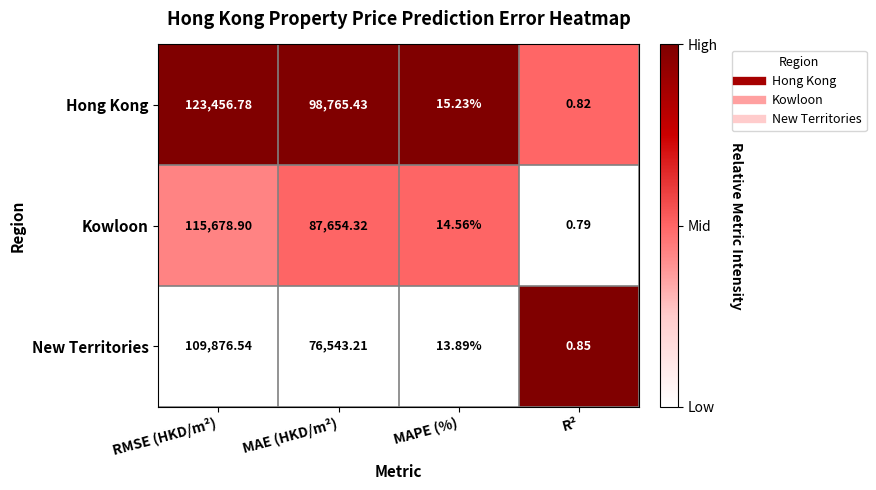

At which label does New Territories first exceed 76543?

RMSE (HKD/m²)